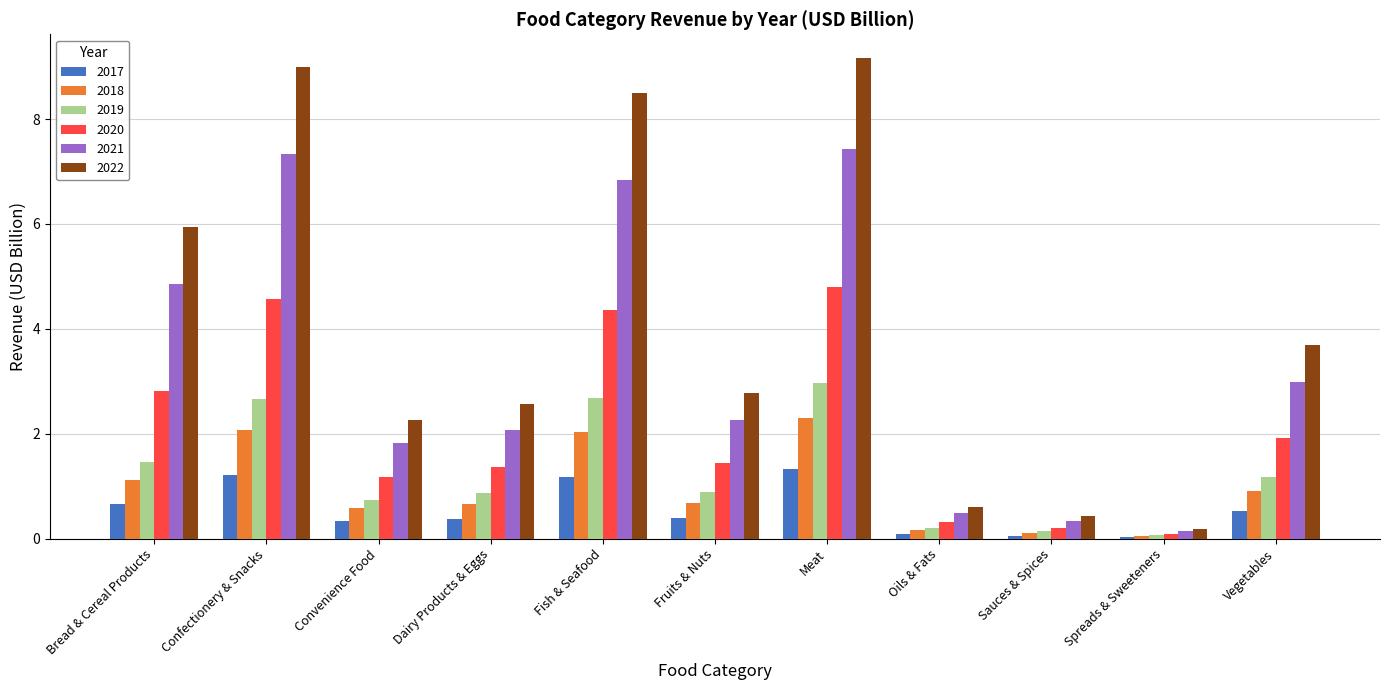

Where is 2022 nearest to the value 4?

Vegetables